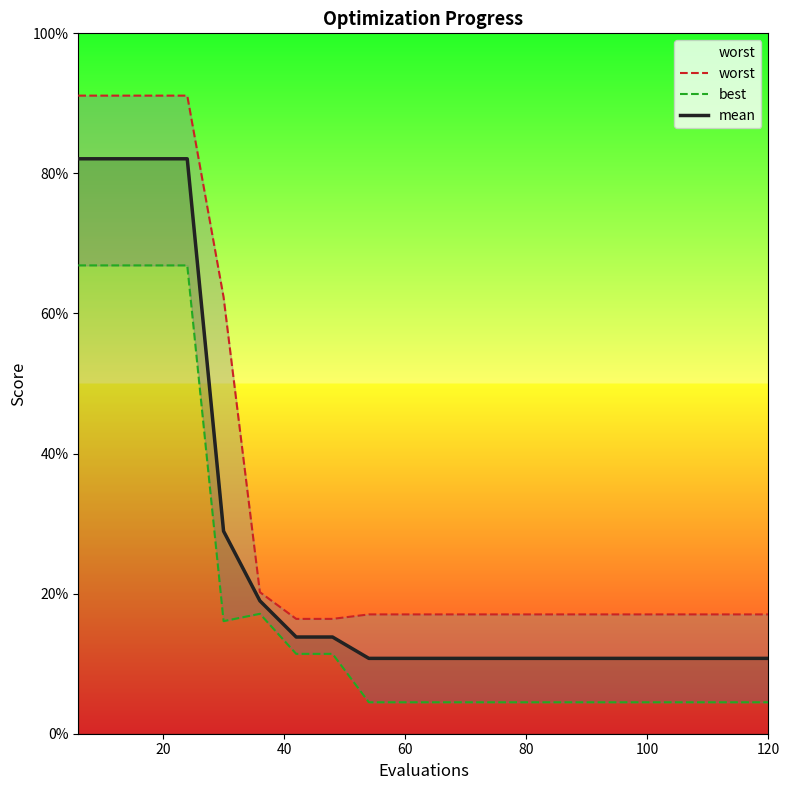

Does the chart display data point markers on the line(s)?

No